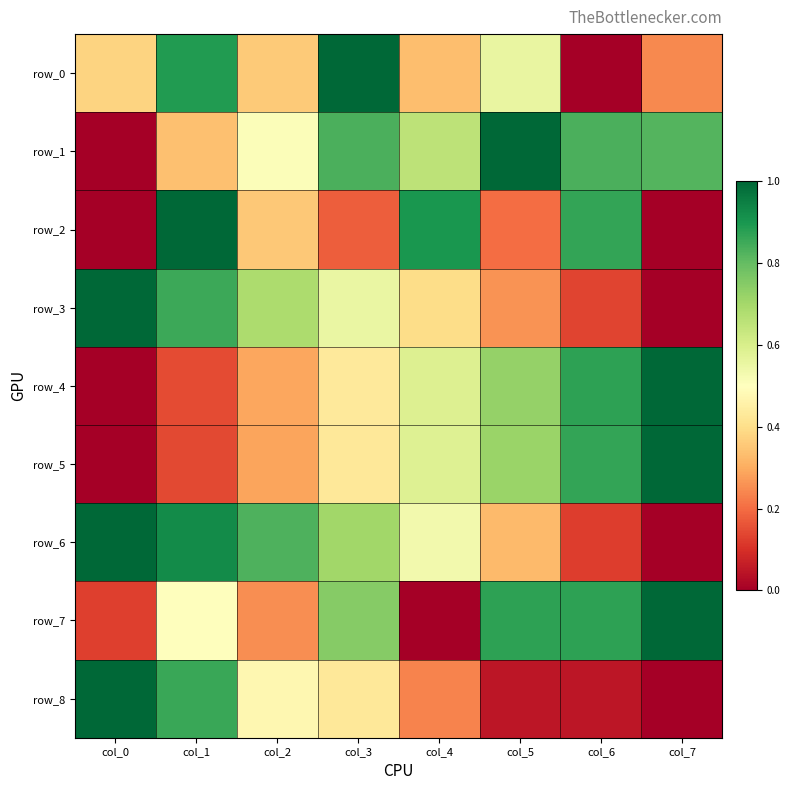

At how many categories does at least one series exceed 0?

8